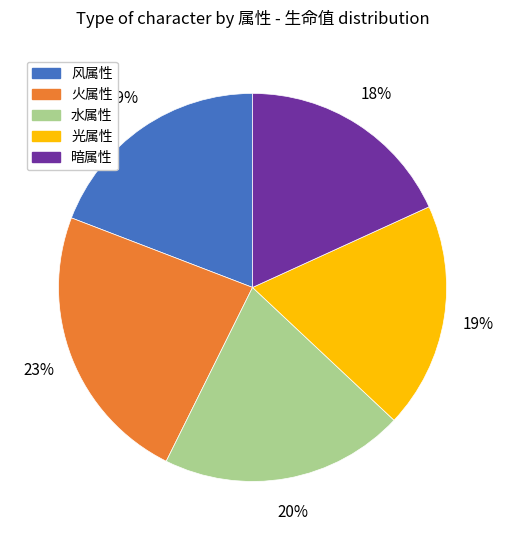

True or false: 风属性 accounts for 5% of the total.

False